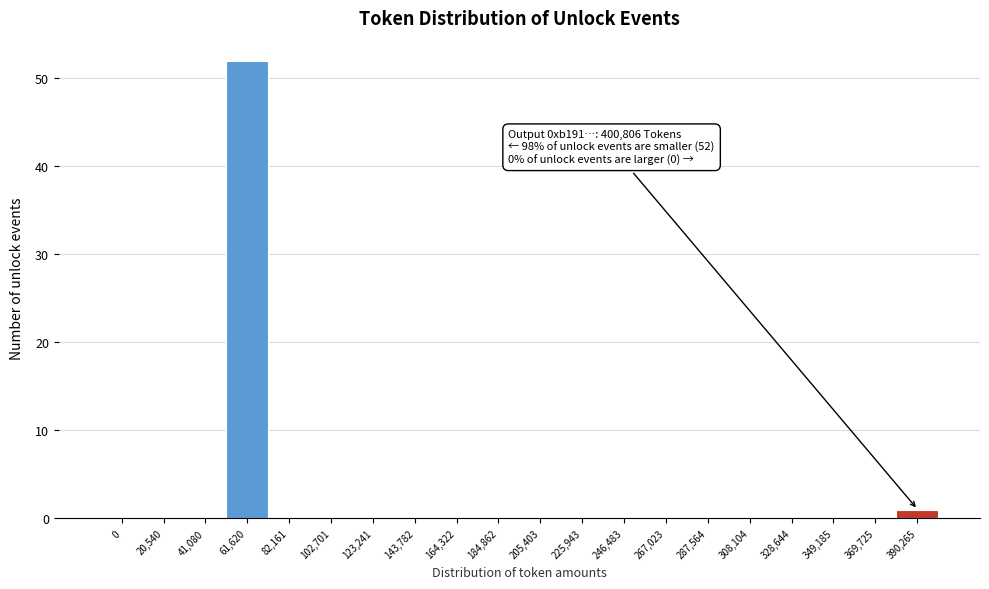

Reading left to right, list all the values displayed in this chart.

0=0	20,540=0	41,080=0	61,620=52	82,161=0	102,701=0	123,241=0	143,782=0	164,322=0	184,862=0	205,403=0	225,943=0	246,483=0	267,023=0	287,564=0	308,104=0	328,644=0	349,185=0	369,725=0	390,265=1